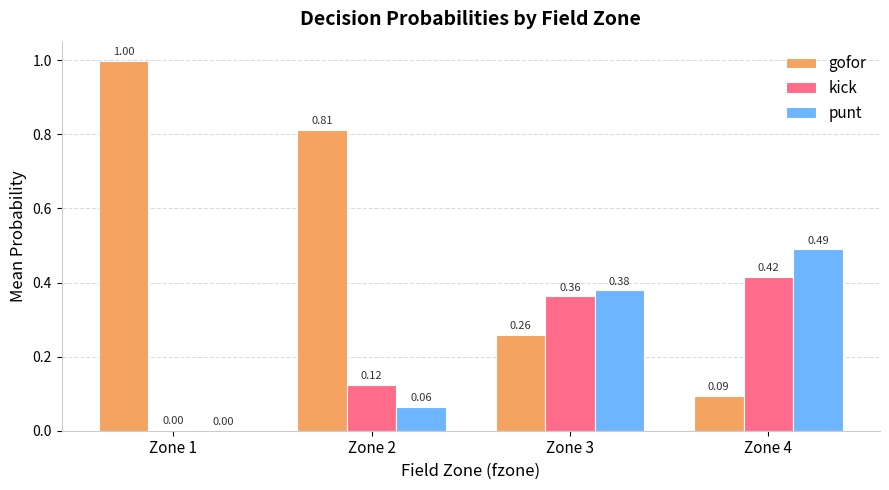

What is the sum of all gofor values?

2.2